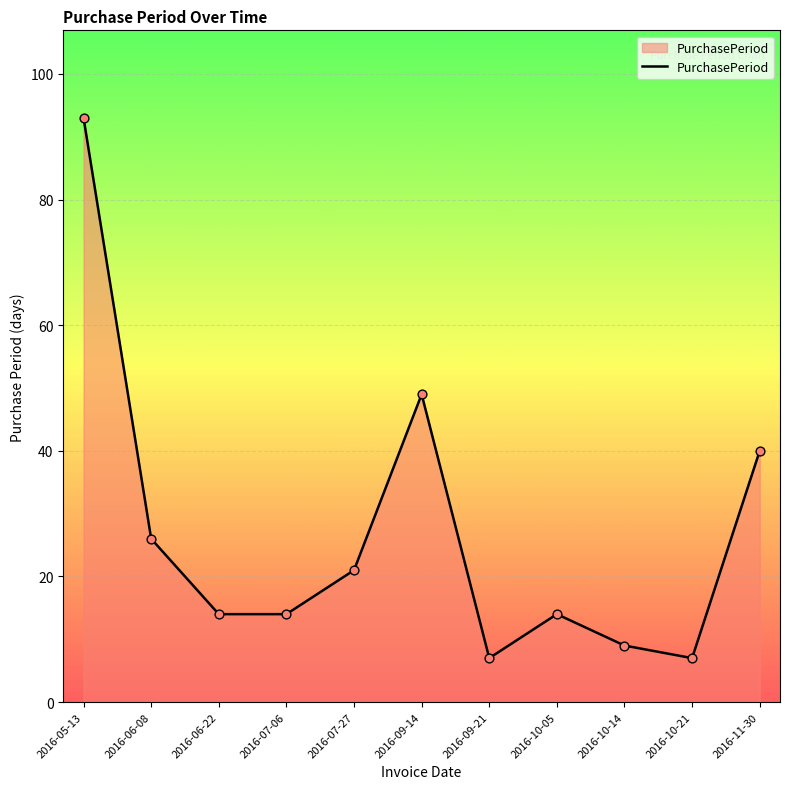

What is the change in value from 2016-09-21 to 2016-10-05?

+7